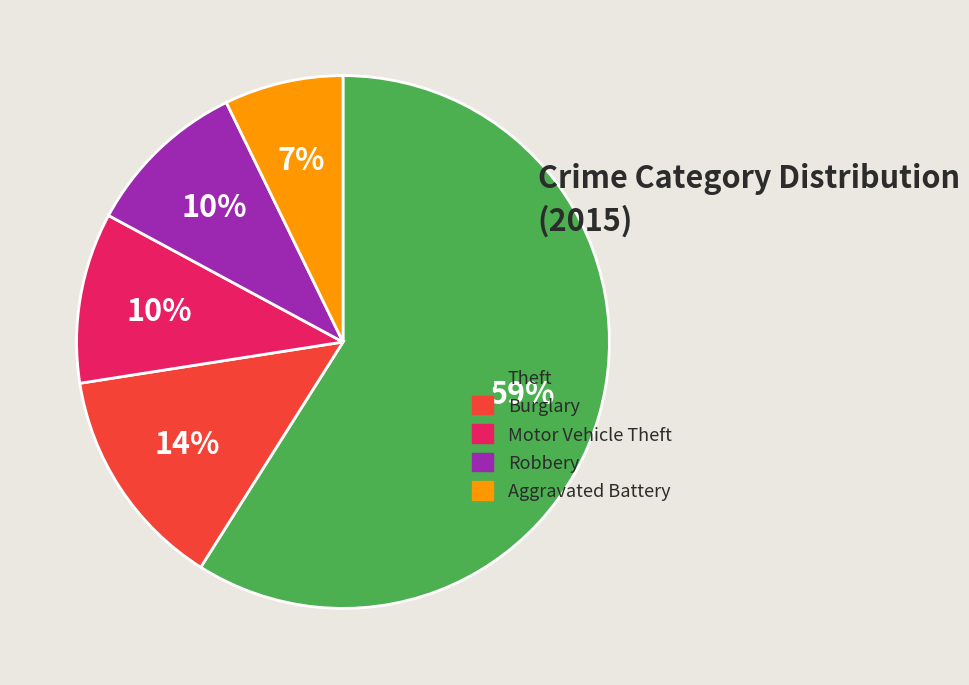

What is the ratio of the value at Aggravated Battery to the value at Robbery?

0.7